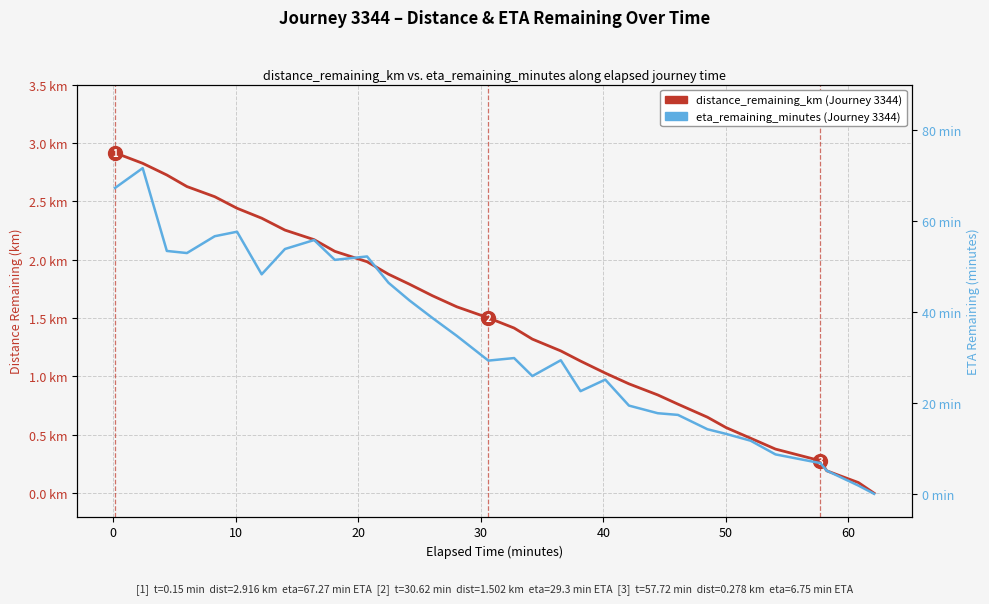

Is this an area chart (filled region under the line)?

No